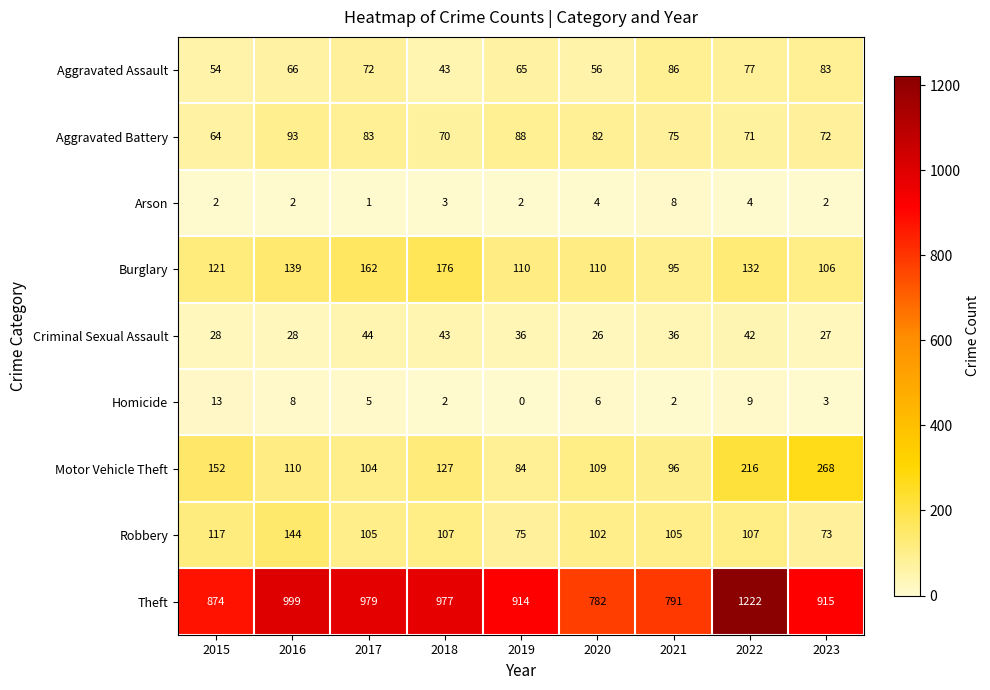

At which label does Burglary reach its peak?

2018